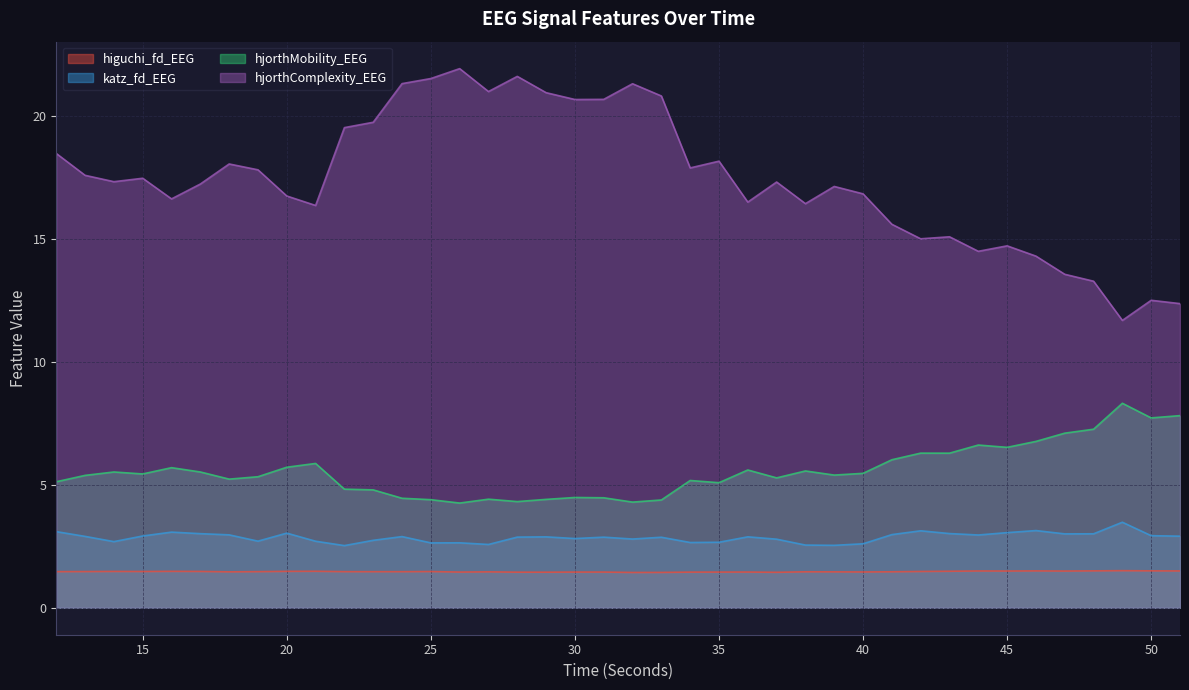

Which series has the widest spread of values?

hjorthComplexity_EEG